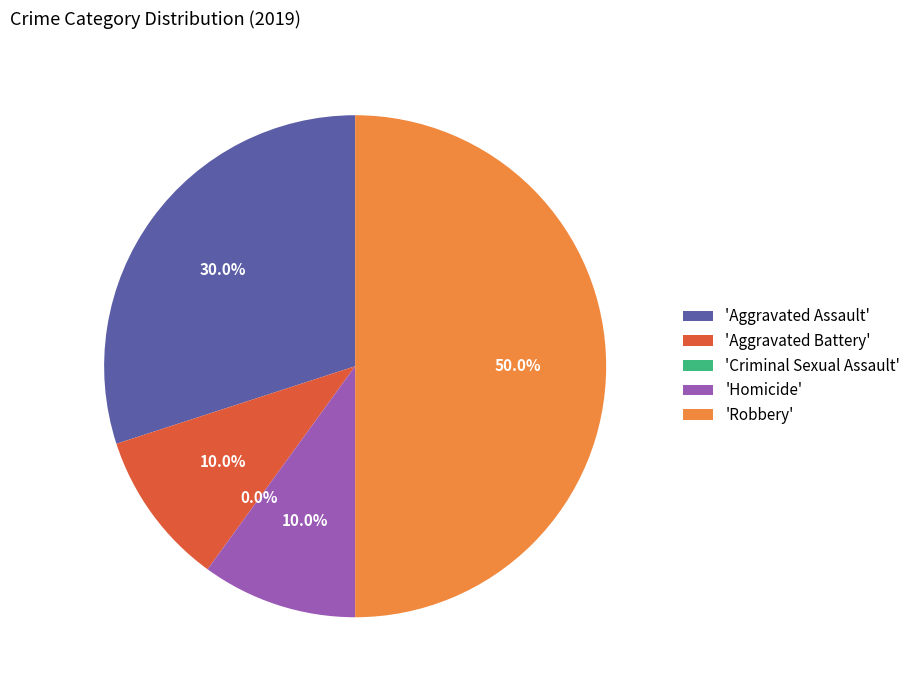

How many segments does this pie chart have?

5